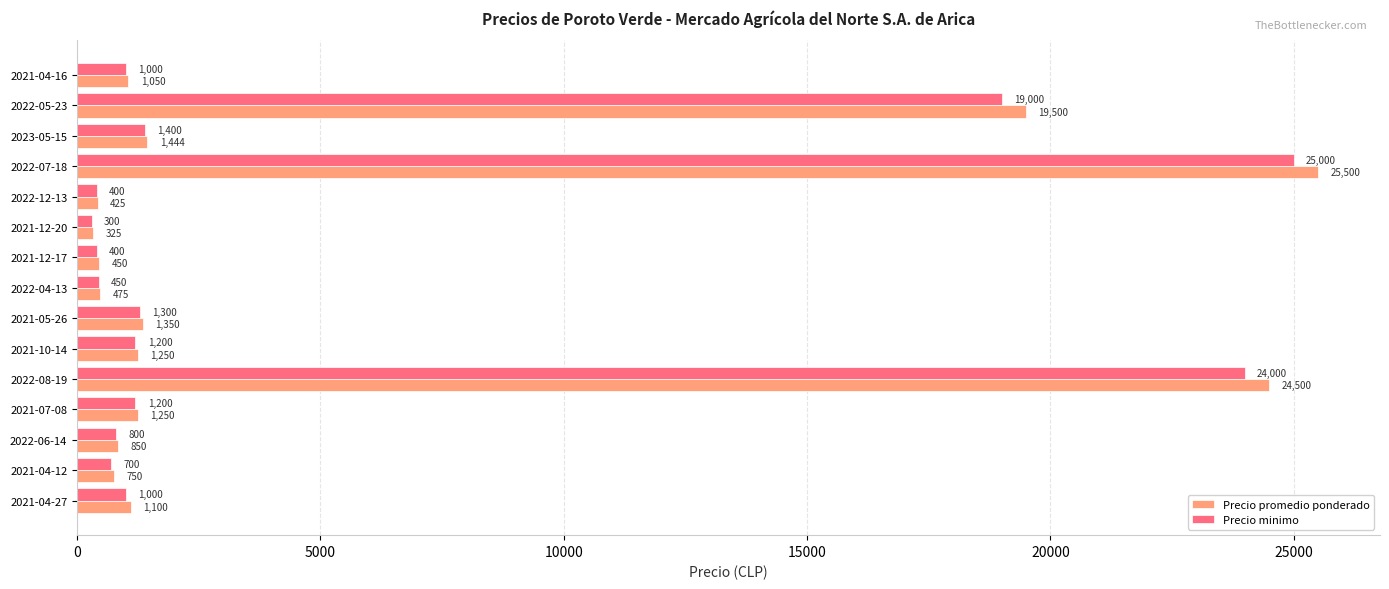

At which category is the sum across all series the highest?

2022-07-18